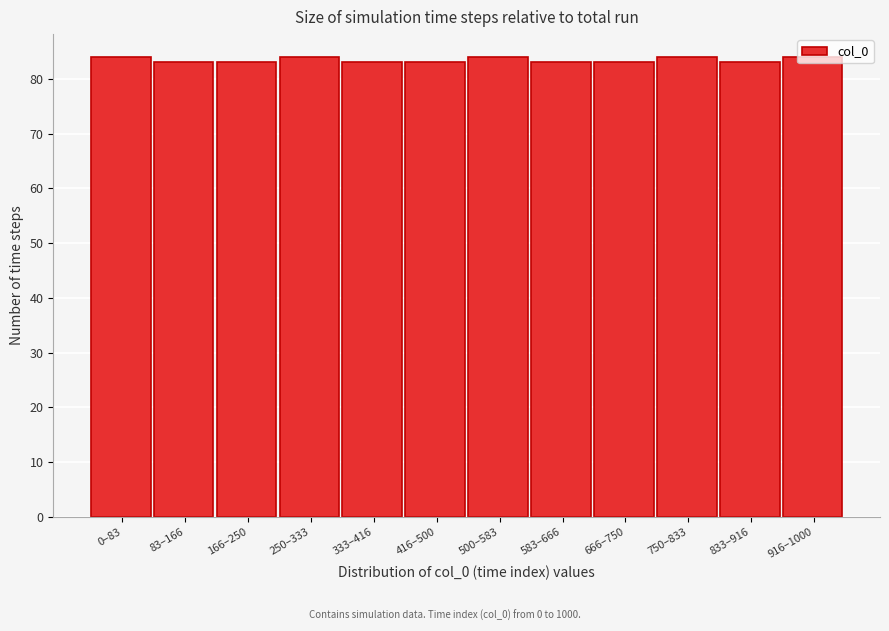

What is the ratio of the value at 0–83 to the value at 333–416?

1.0